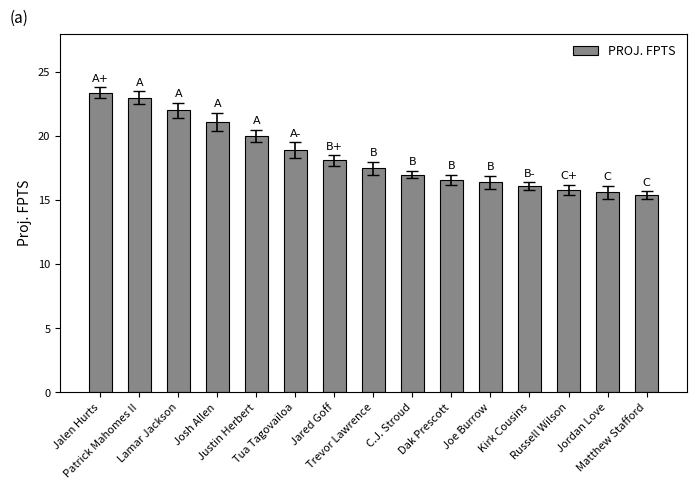

What is the difference between the values at Matthew Stafford and Patrick Mahomes II?

7.6